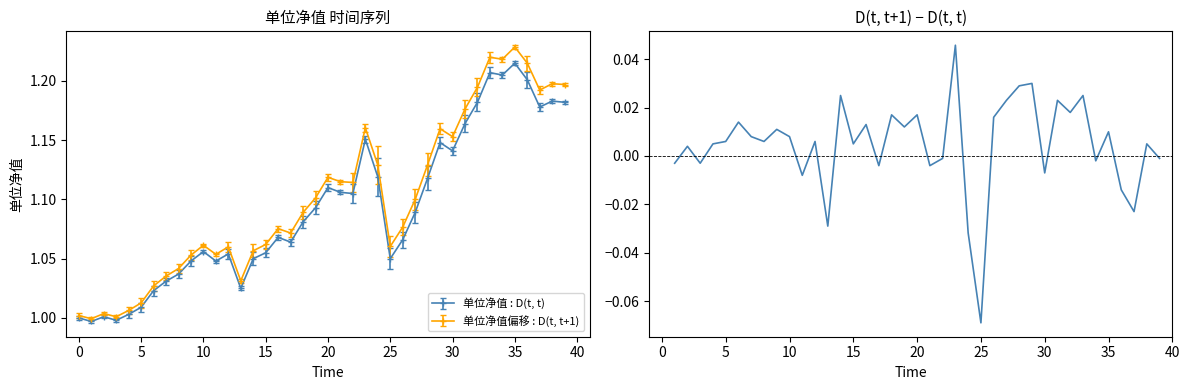

True or false: 单位净值 : D(t, t) has more than 2 interior local peaks.

True